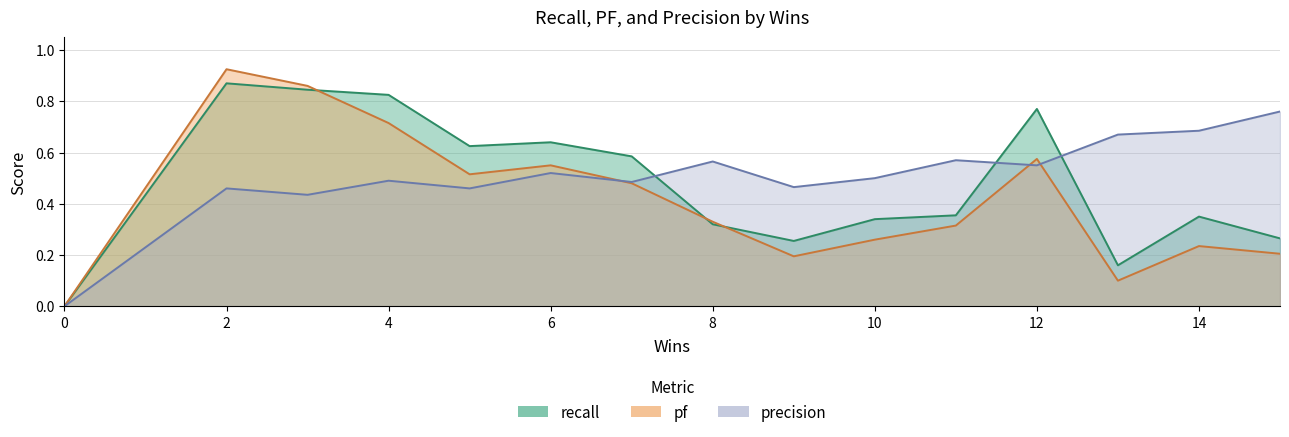

True or false: recall and precision intersect in this chart.

False